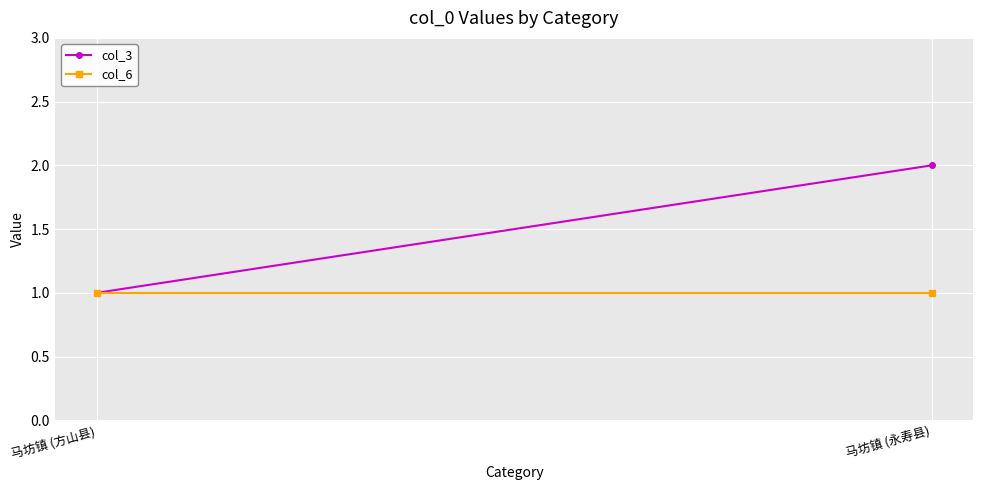

What is the maximum value shown in the chart?

2